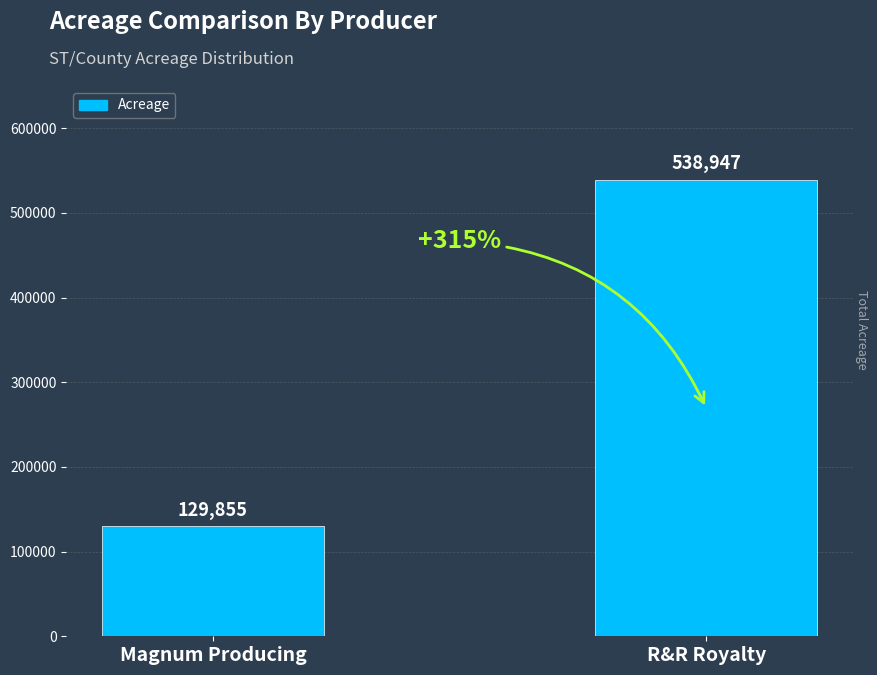

What is the sum of all values?

668801.9